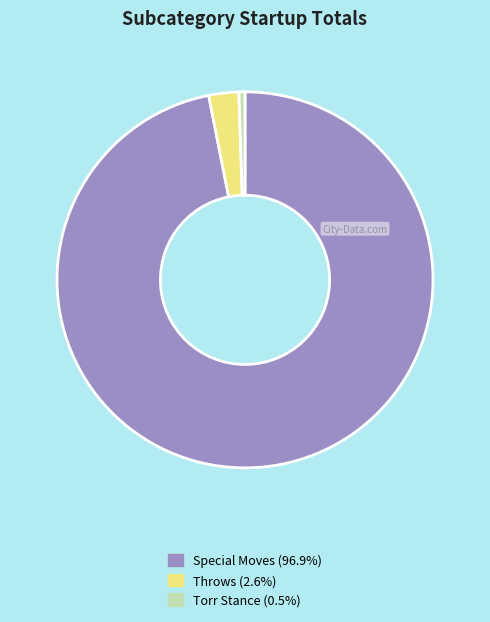

Does any single category account for the majority?

Yes